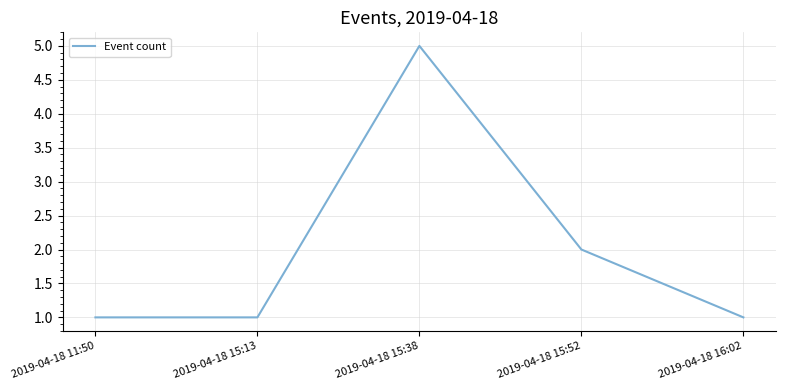

The chart shows a value of 2 at 2019-04-18 15:38. True or false?

False